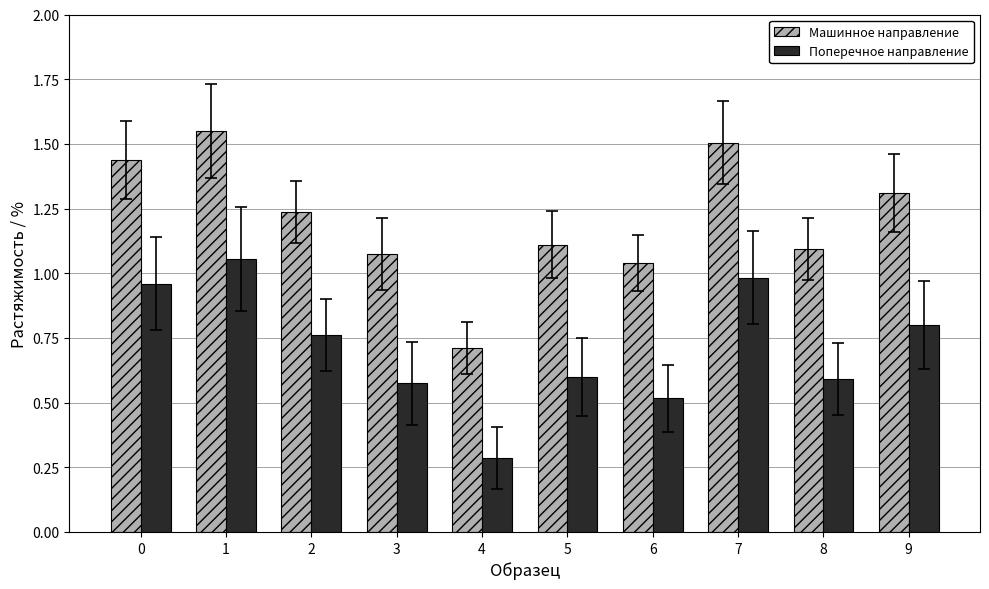

What is the sum of all Машинное направление values?

12.1